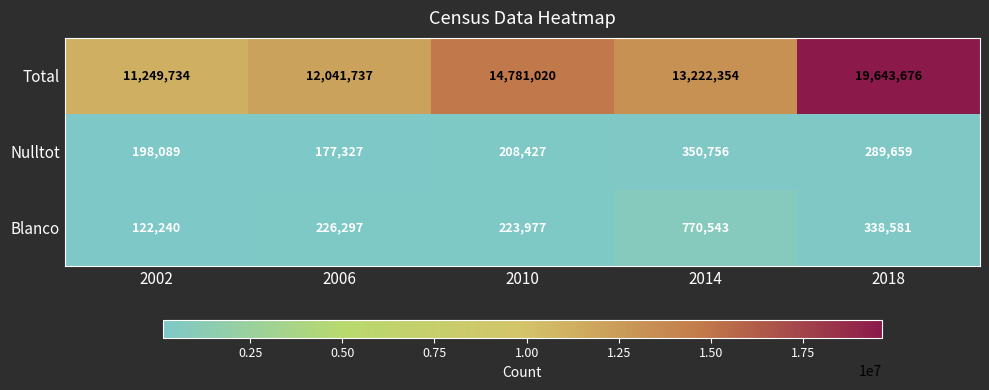

What is the total value across all series at 2006?

12445361